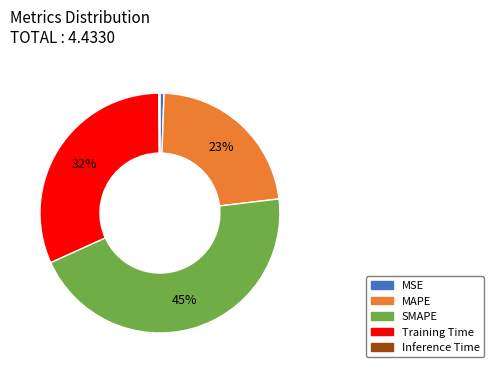

To the nearest percent, what is the difference between the largest and smallest slice percentages?

45%